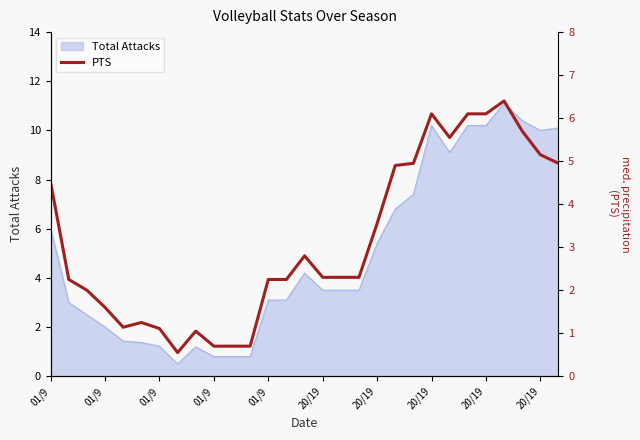

Read the value at 01/9.

1.1